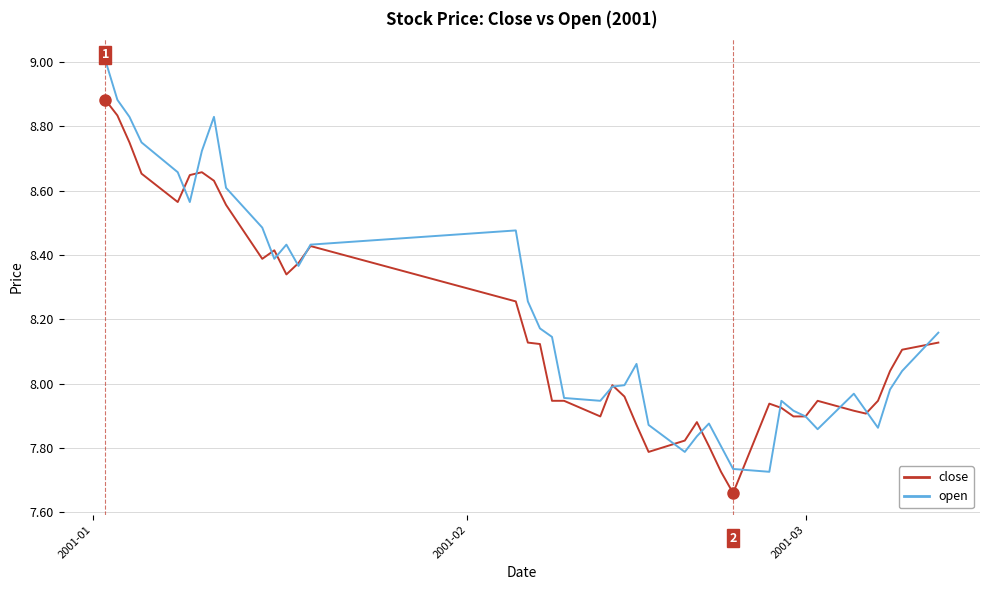

What is the difference between the maximum and minimum values in the close series?

1.2